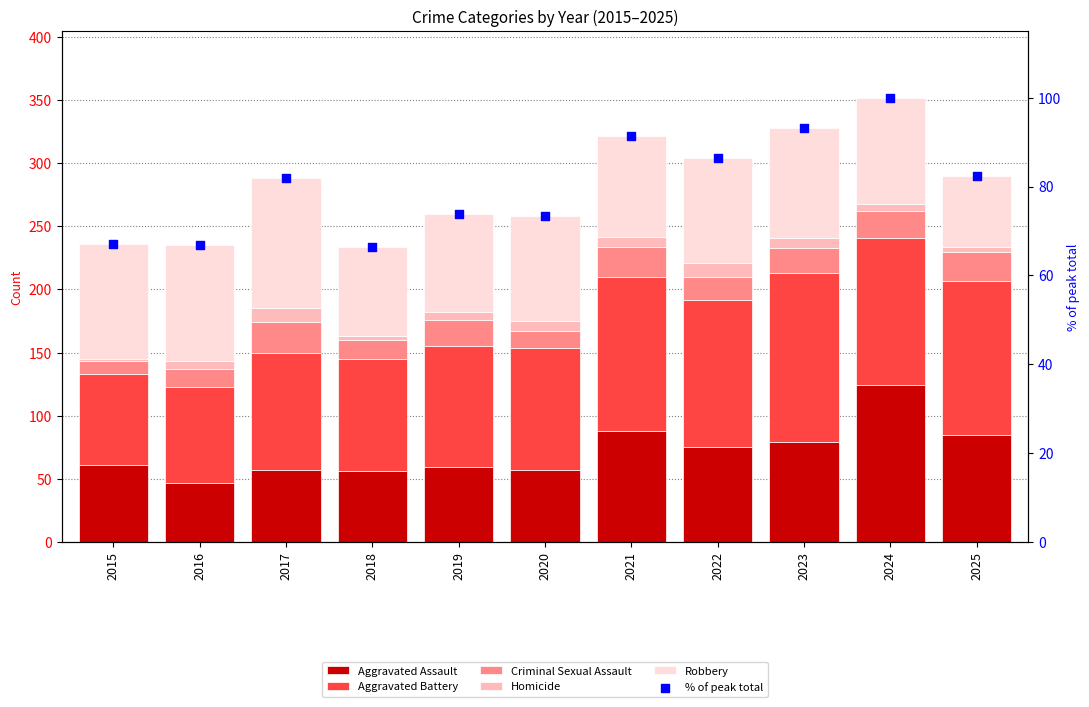

Which series reaches the maximum Y coordinate?

Aggravated Battery